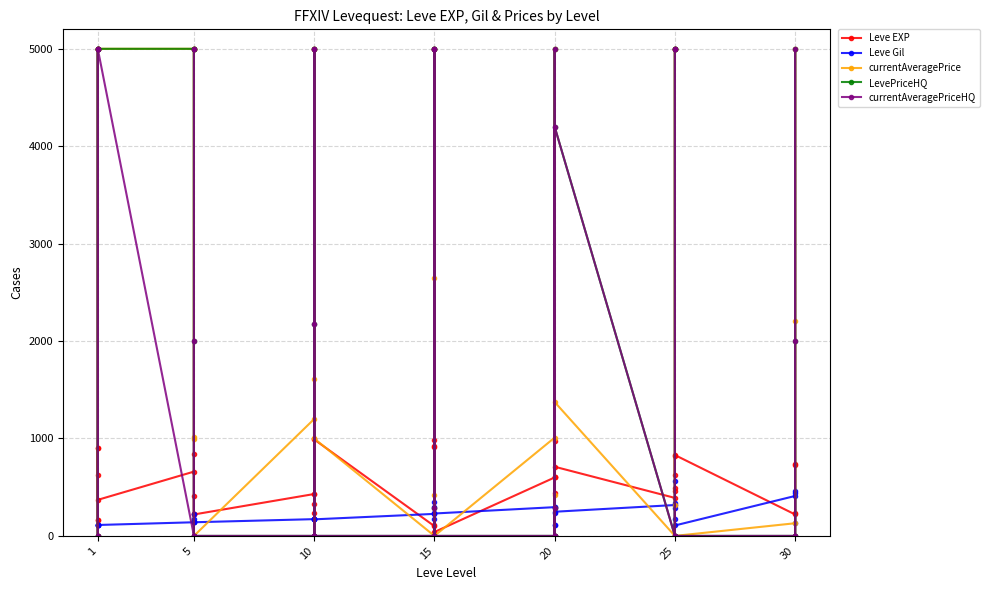

Which series changed the most between 10 and 30?

LevePriceHQ